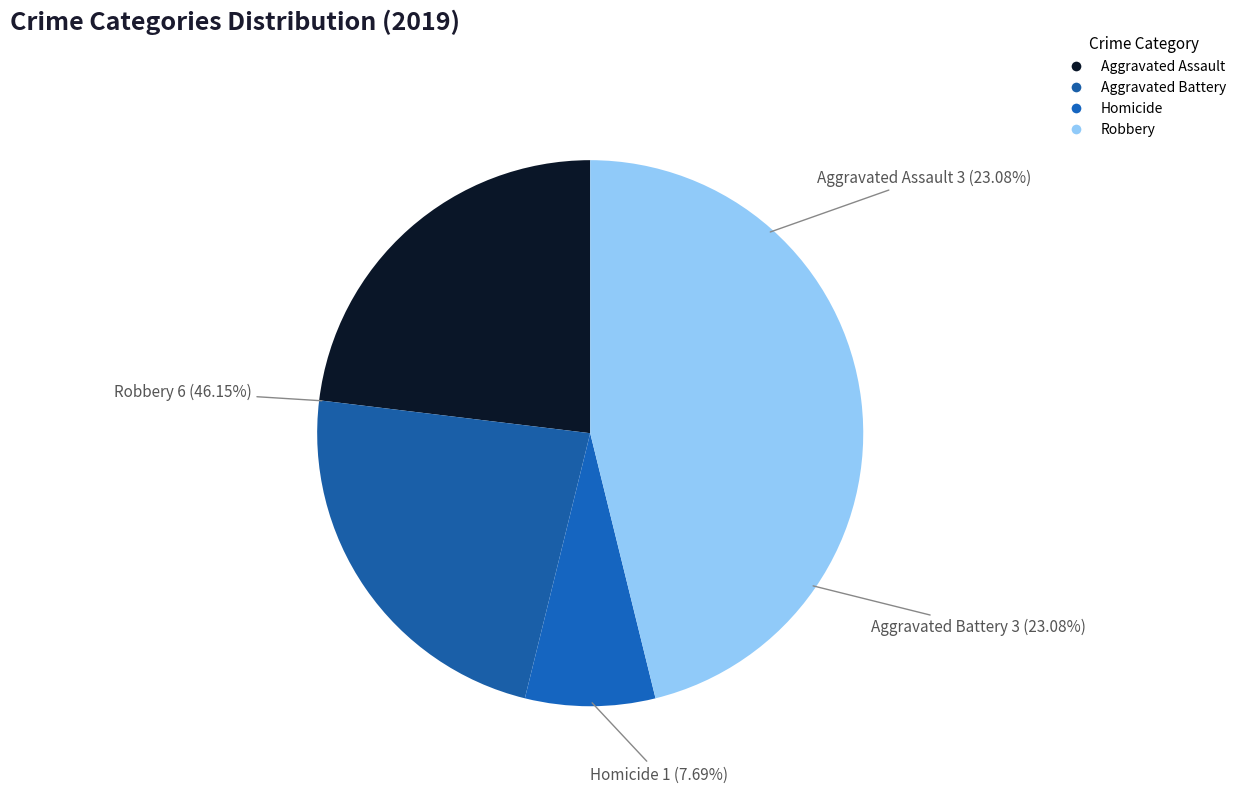

What percentage is the Aggravated Assault slice, to the nearest percent?

23%